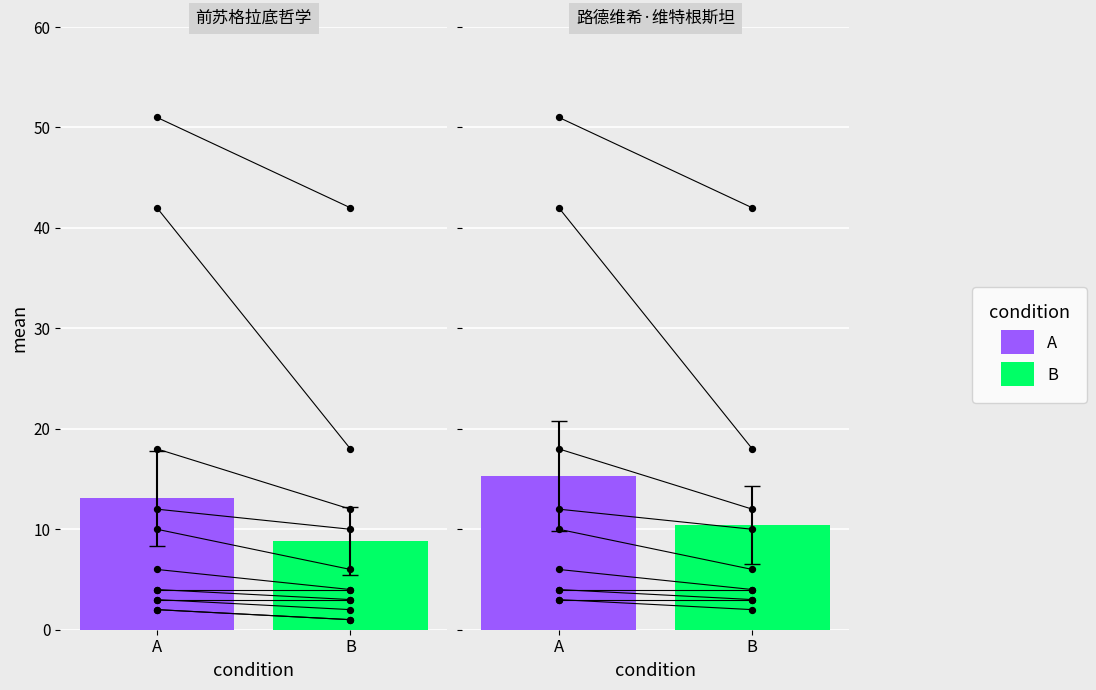

Which series has the widest spread of Y values?

A